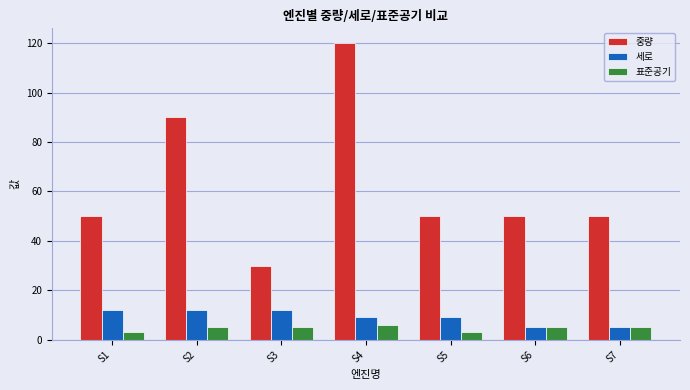

How many bars are there in each group?

3